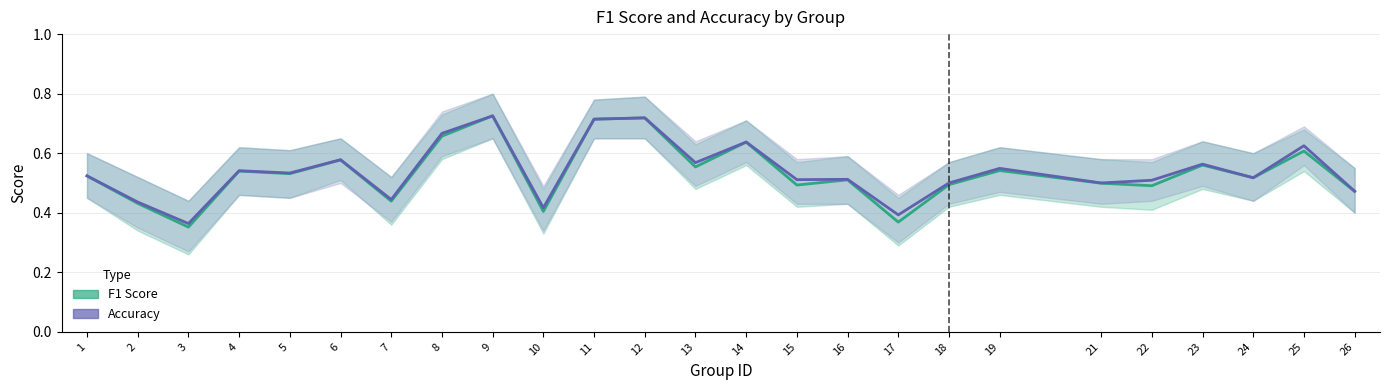

What is the difference between the second highest and second lowest values in the F1 Score series?

0.3